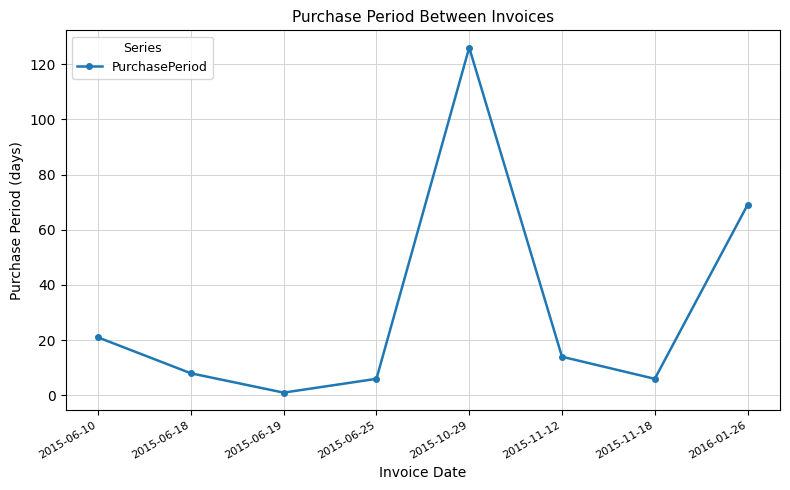

What is the value of the 4th point from the left?

6